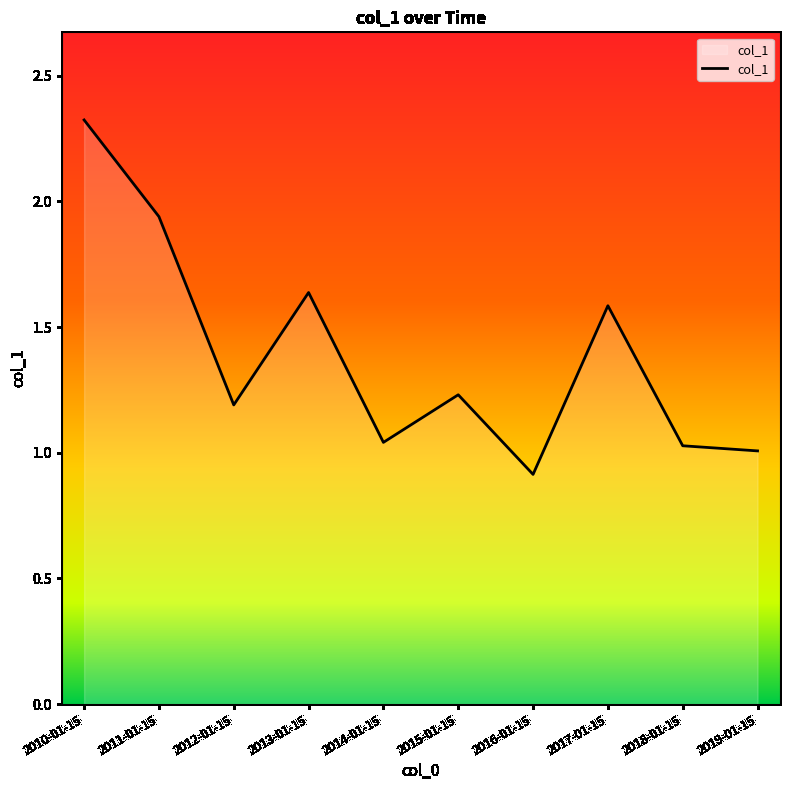

Where does the data first go above 1?

2010-01-15